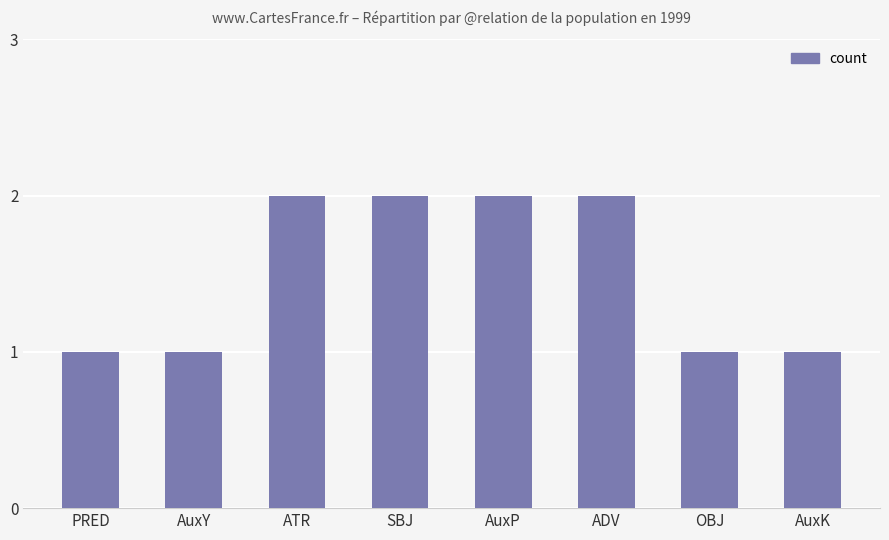

Are the bars horizontal?

No